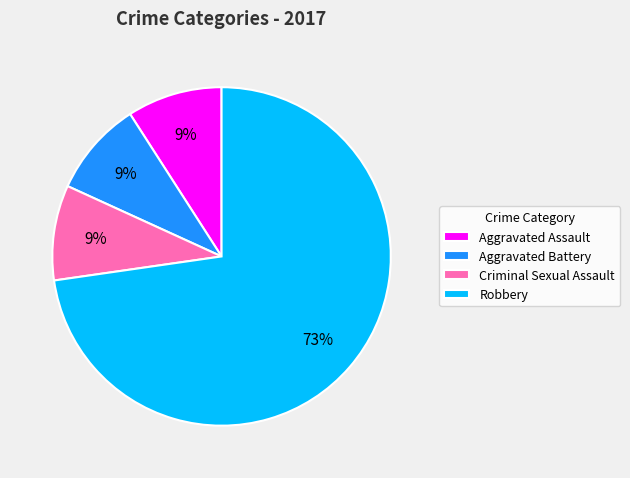

To the nearest percent, what is the average slice percentage?

25%